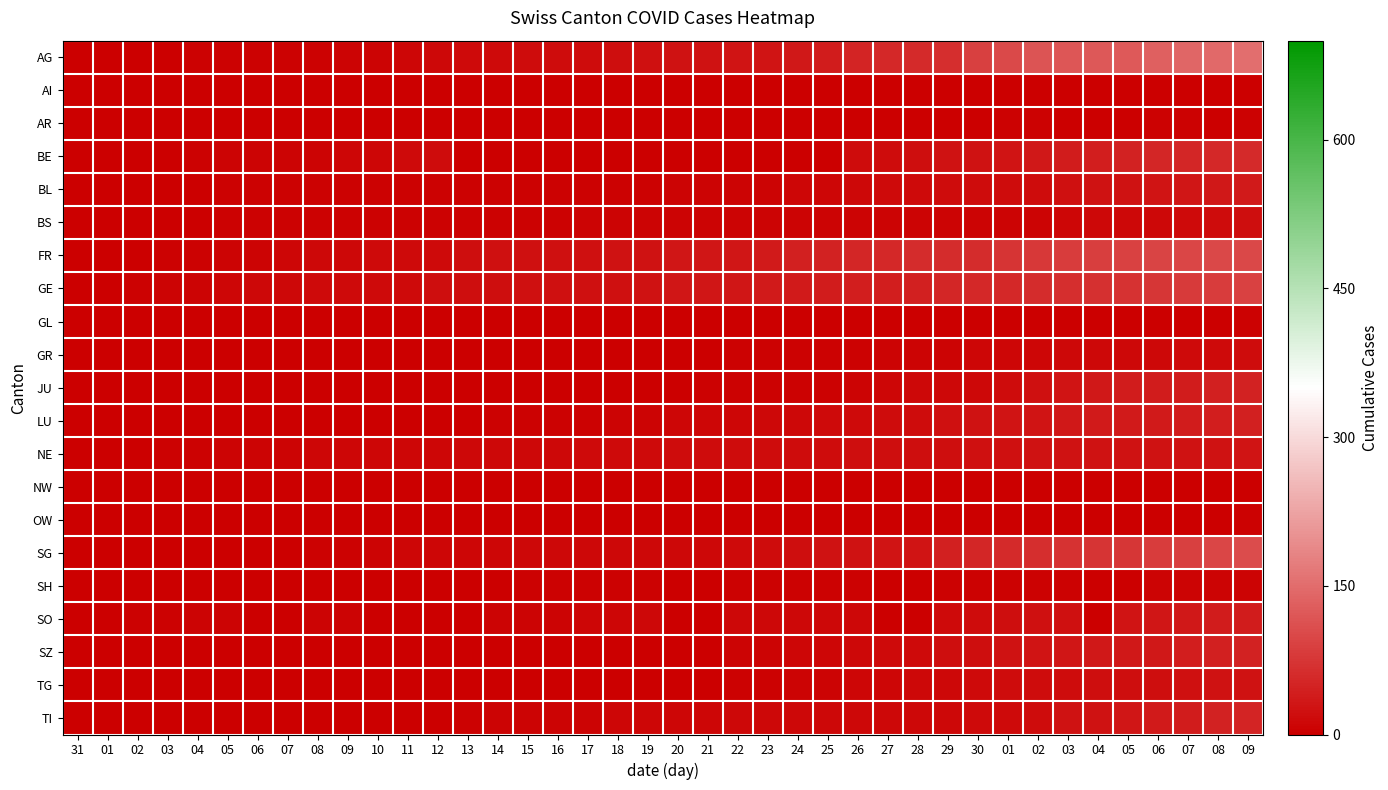

Which series has the largest range (max minus min)?

AG